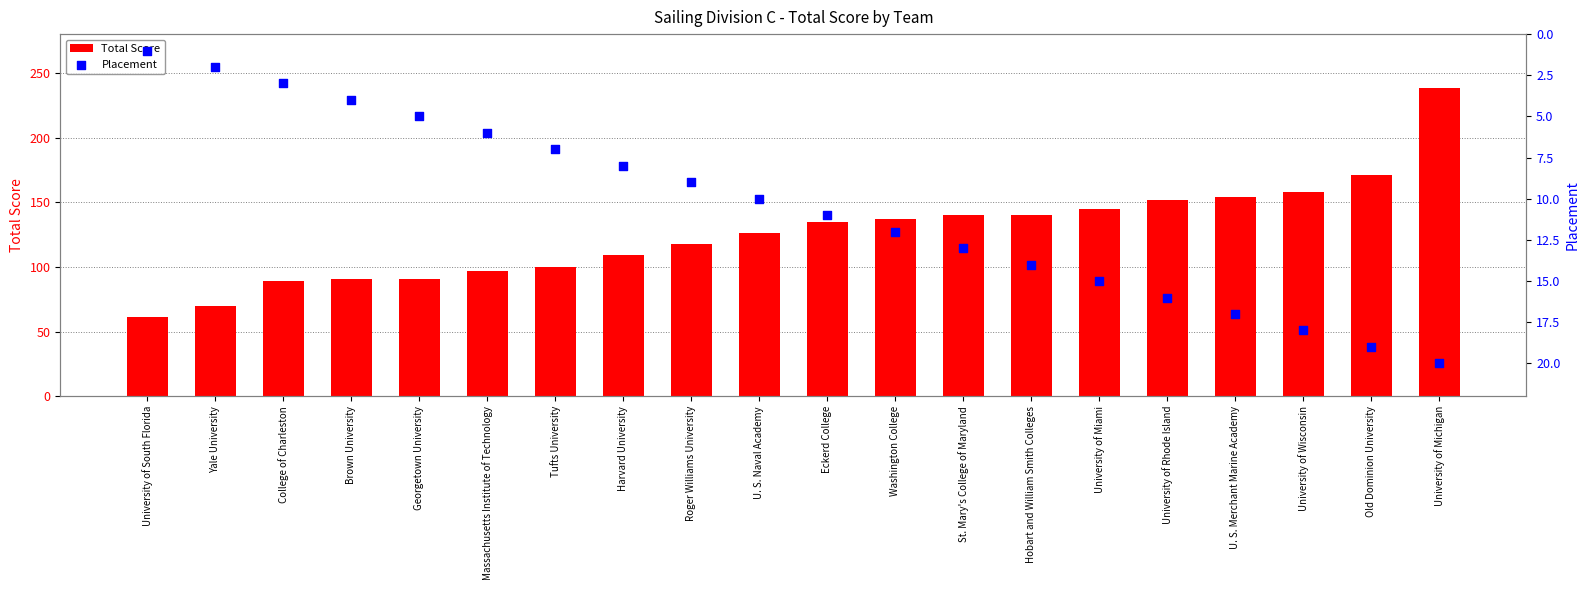

What are all the series names shown in the legend?

Total Score, Placement